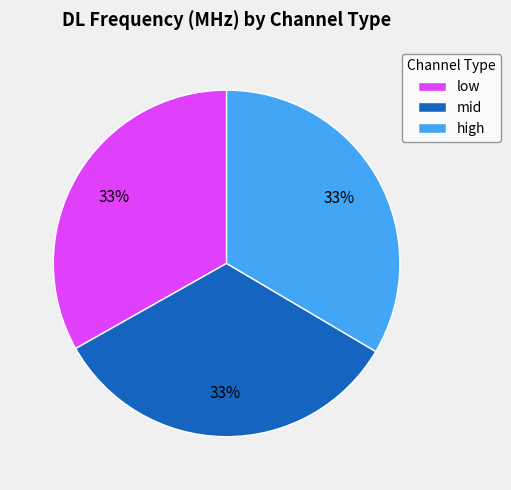

Count the number of slices in the pie.

3